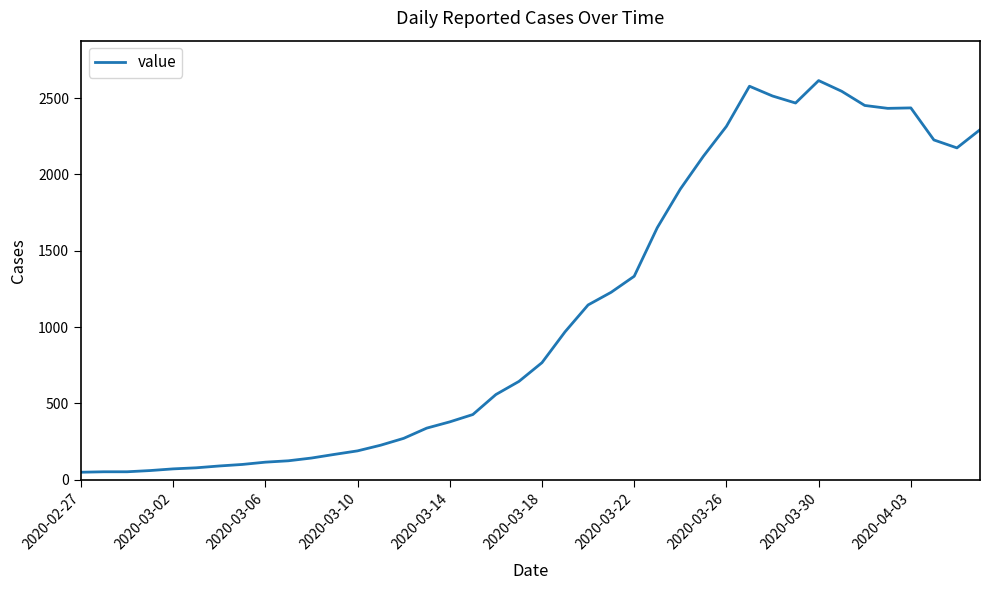

What is the difference between the maximum and minimum values?

2566